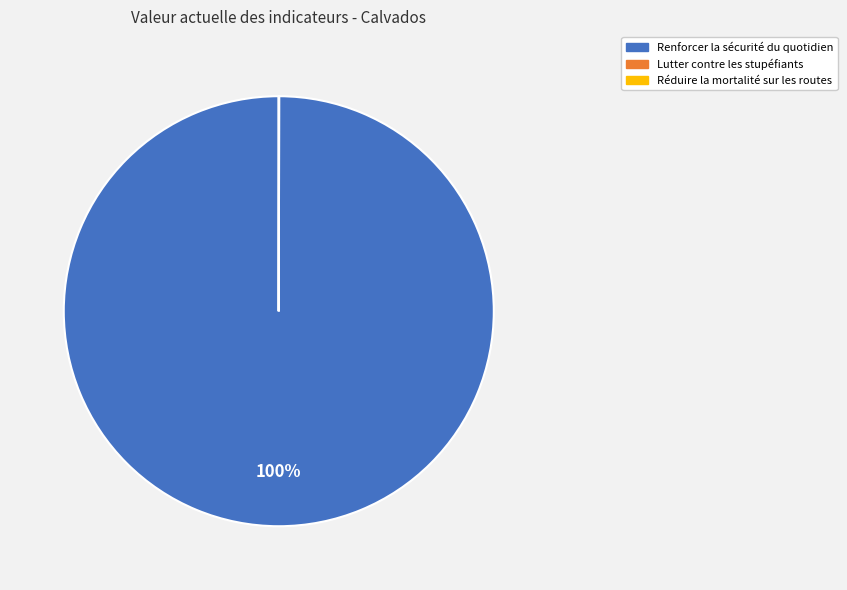

Which slice is the largest?

Renforcer la sécurité du quotidien